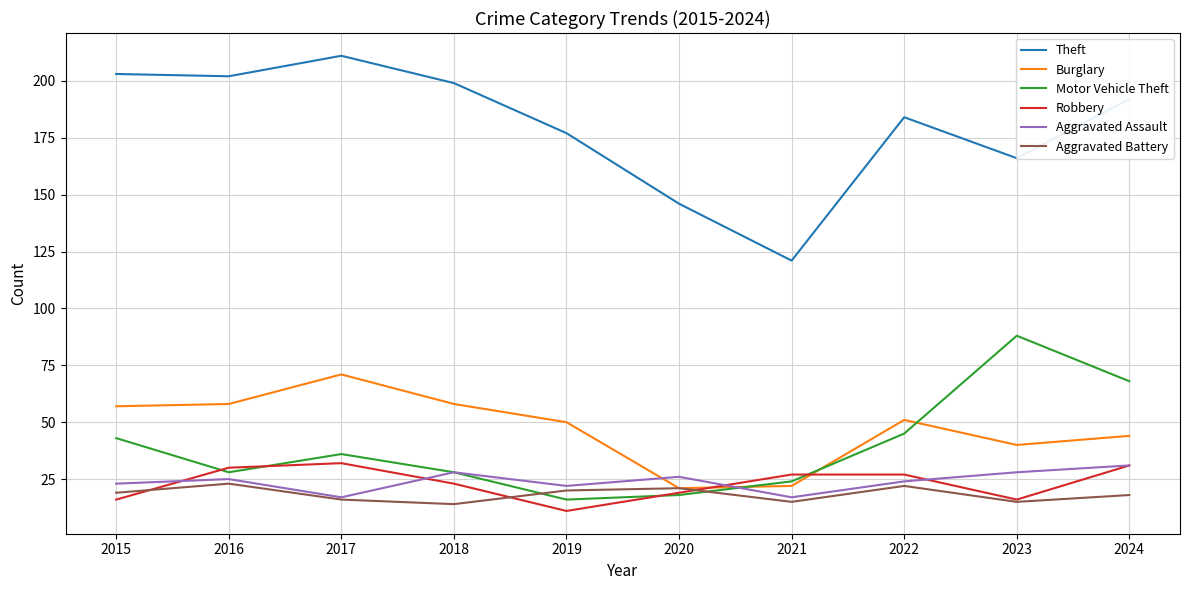

Which series has the largest total across all categories?

Theft